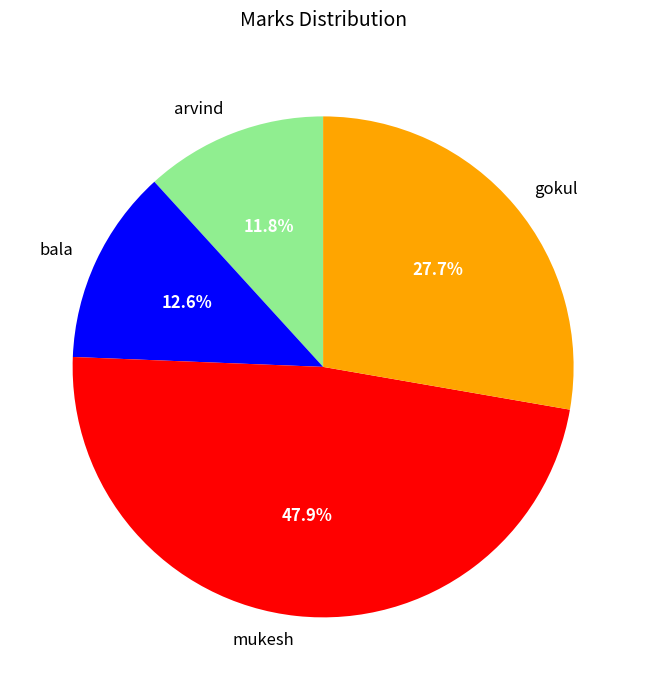

Do arvind and bala together represent more than half of the pie?

No